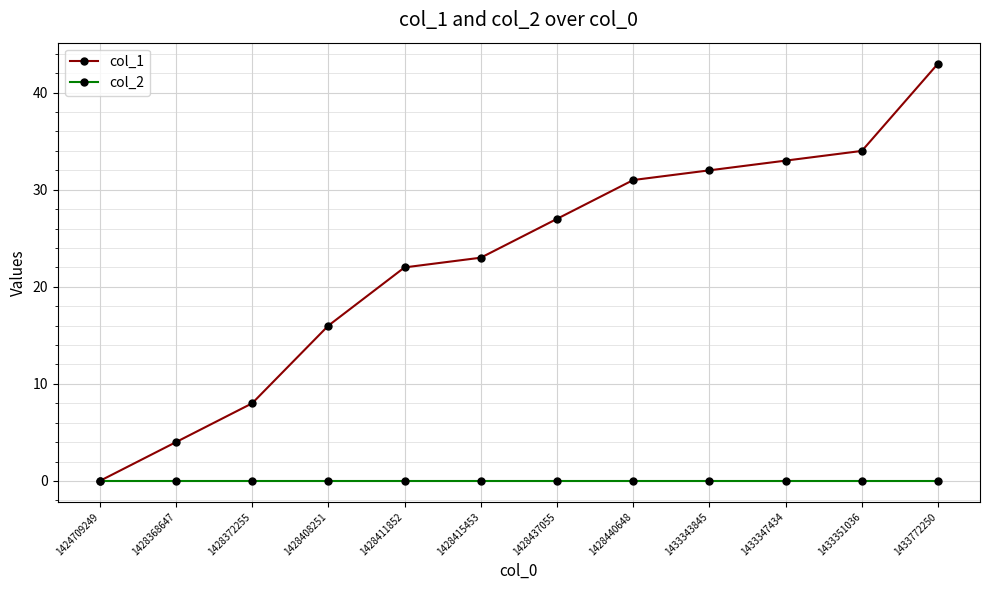

At which category is the sum across all series the highest?

1433772250